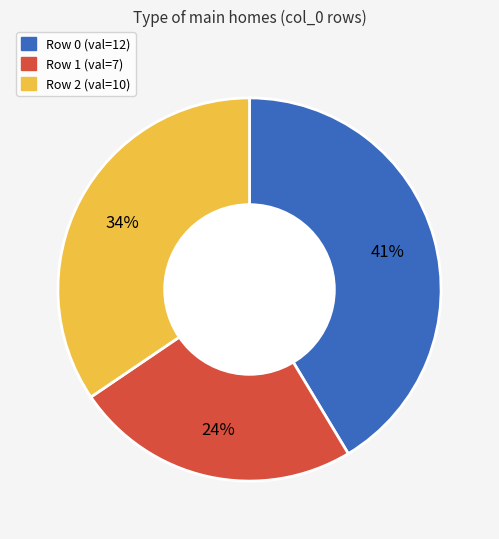

Does any single category account for the majority?

No